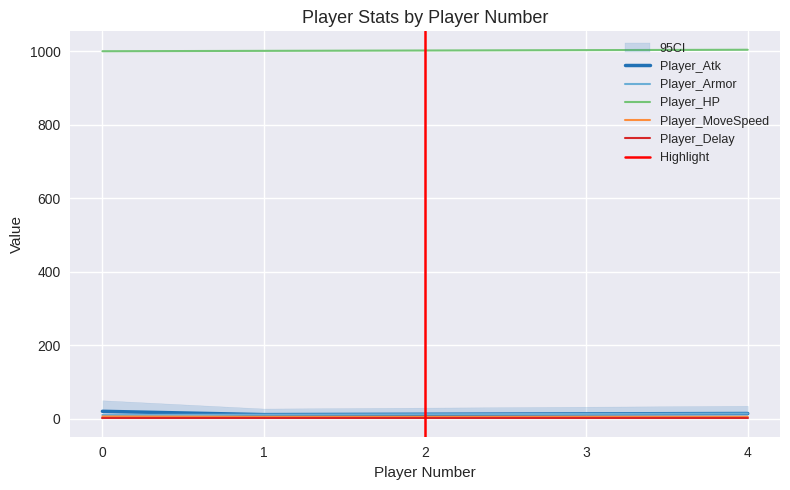

Which series has the largest total across all categories?

Player_HP